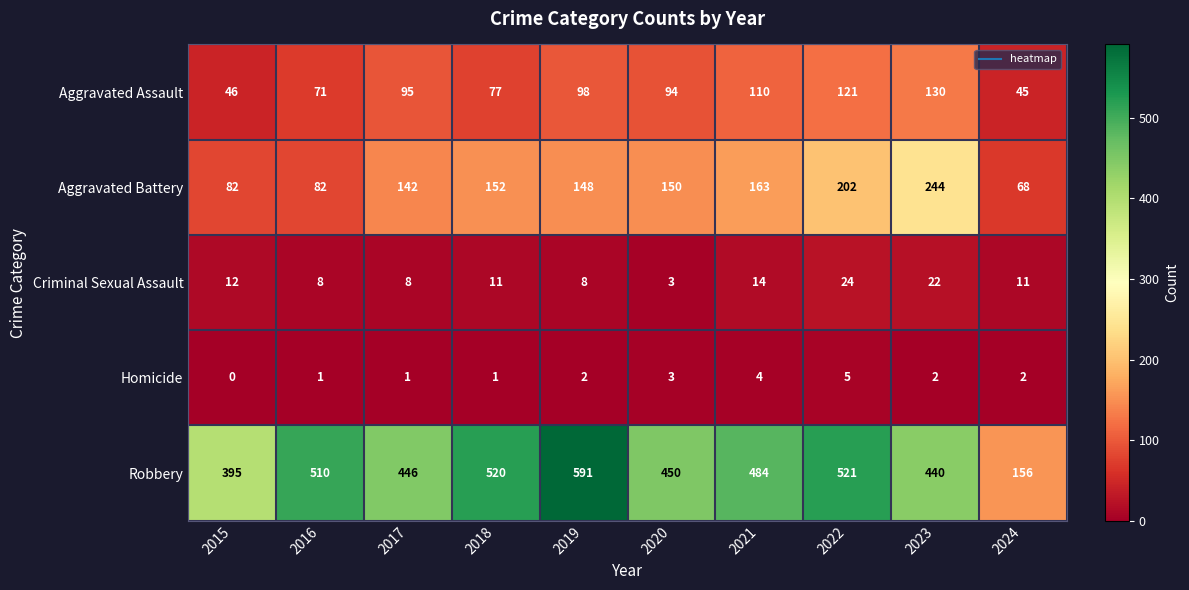

What is the sum of all Homicide values?

21